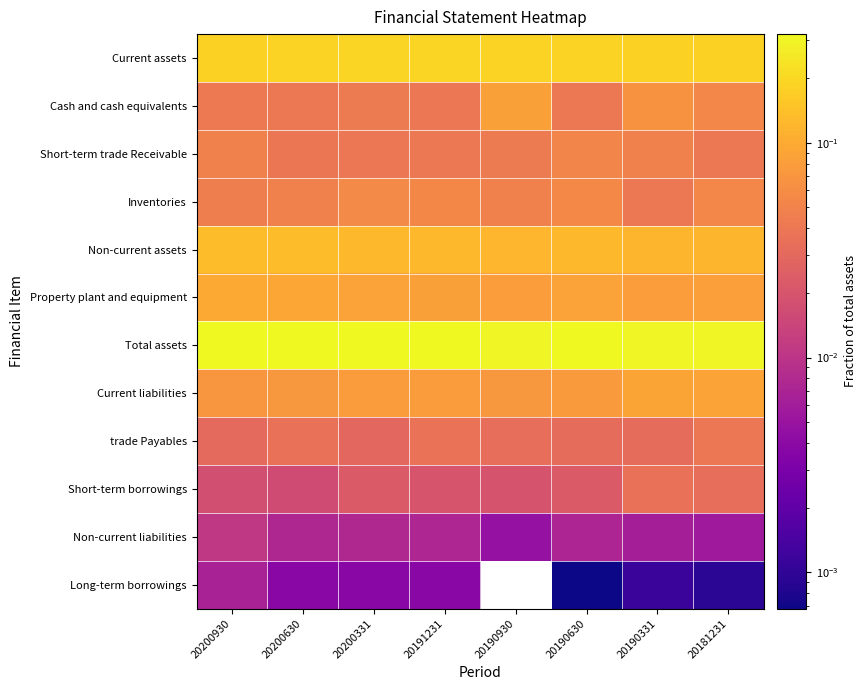

What is the total value across all series at 20190630?

1.0